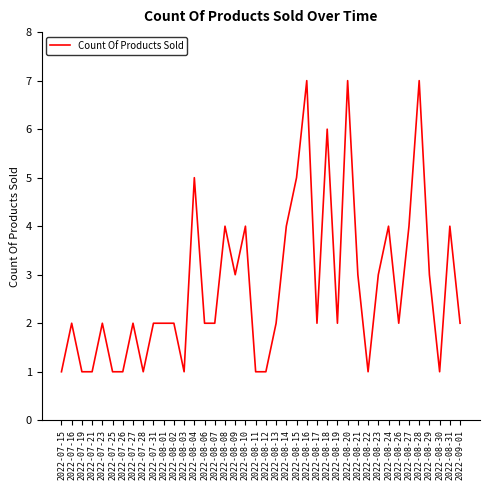

What is the difference between the maximum and minimum values?

6